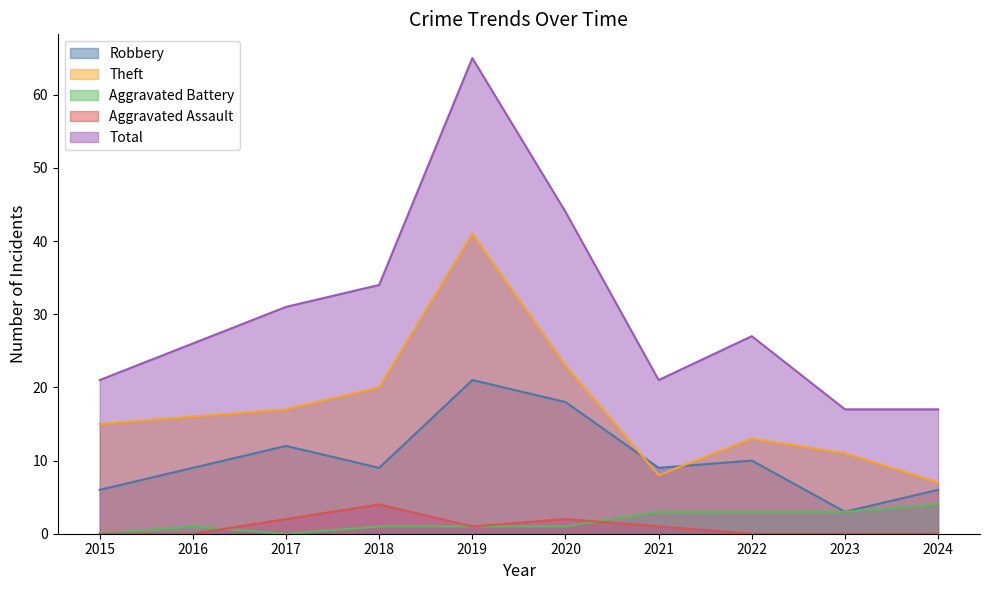

Which series changed the most between 2019 and 2021?

Total